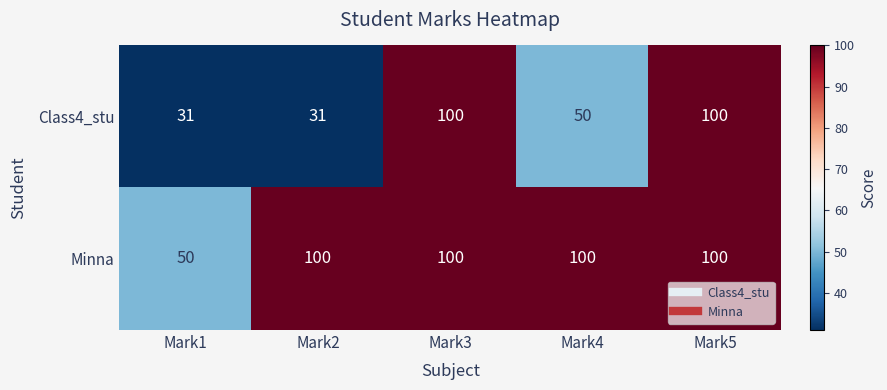

Reading left to right, list all the values displayed in this chart.

Class4_stu: Mark1=31	Mark2=31	Mark3=100	Mark4=50	Mark5=100
Minna: Mark1=50	Mark2=100	Mark3=100	Mark4=100	Mark5=100